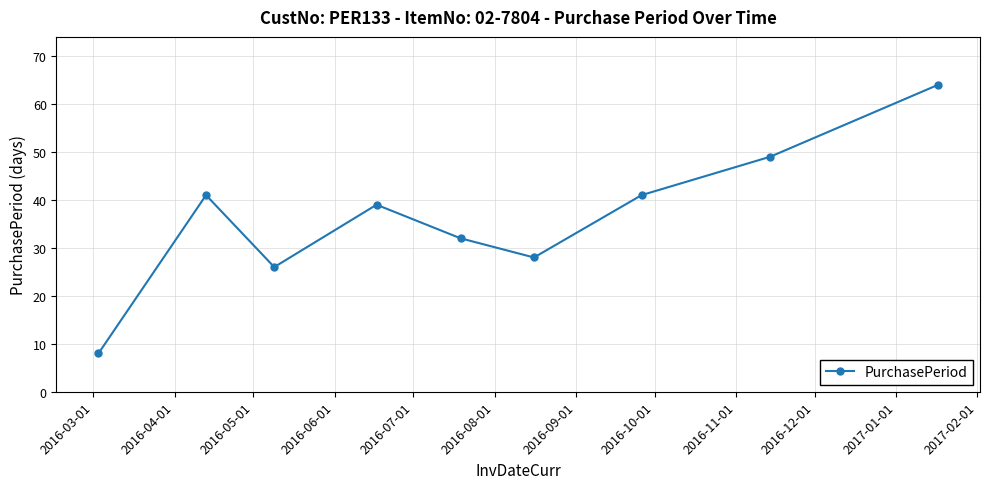

What is the sum of all values?

328